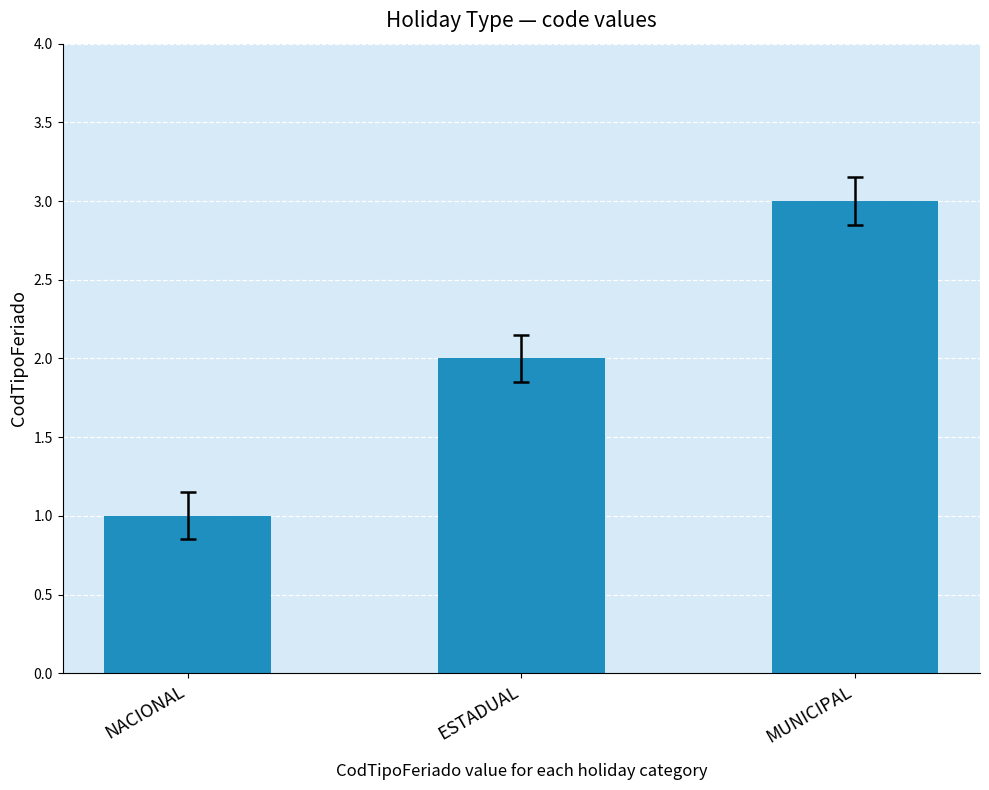

How many bars are there in total?

3